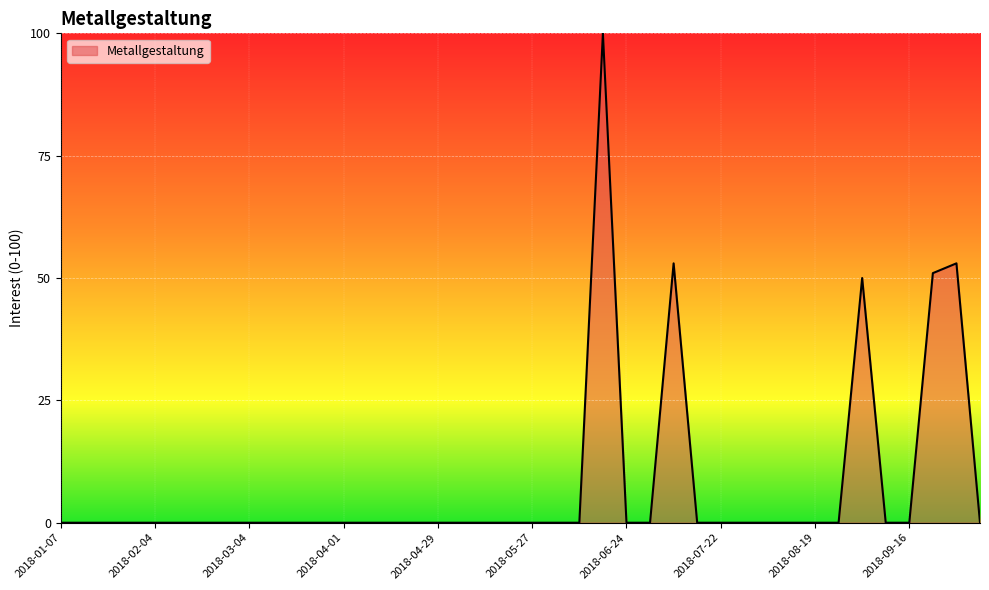

What is the greatest value displayed?

100